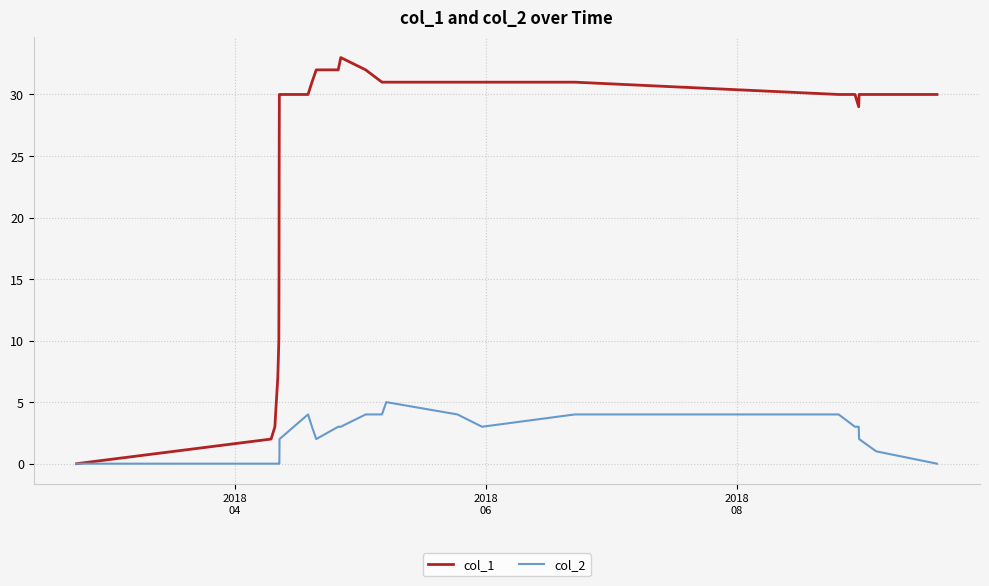

Which series has the largest total across all categories?

col_1